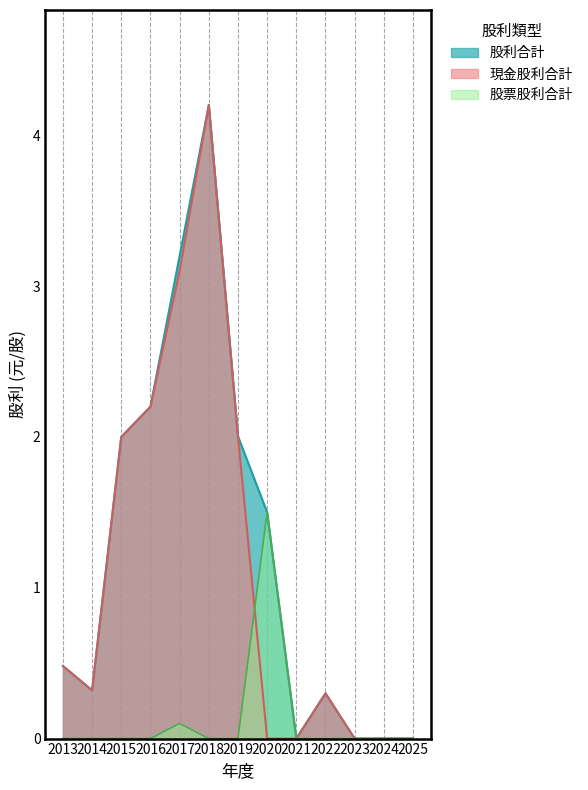

Which series changed the most between 2015 and 2018?

現金股利合計